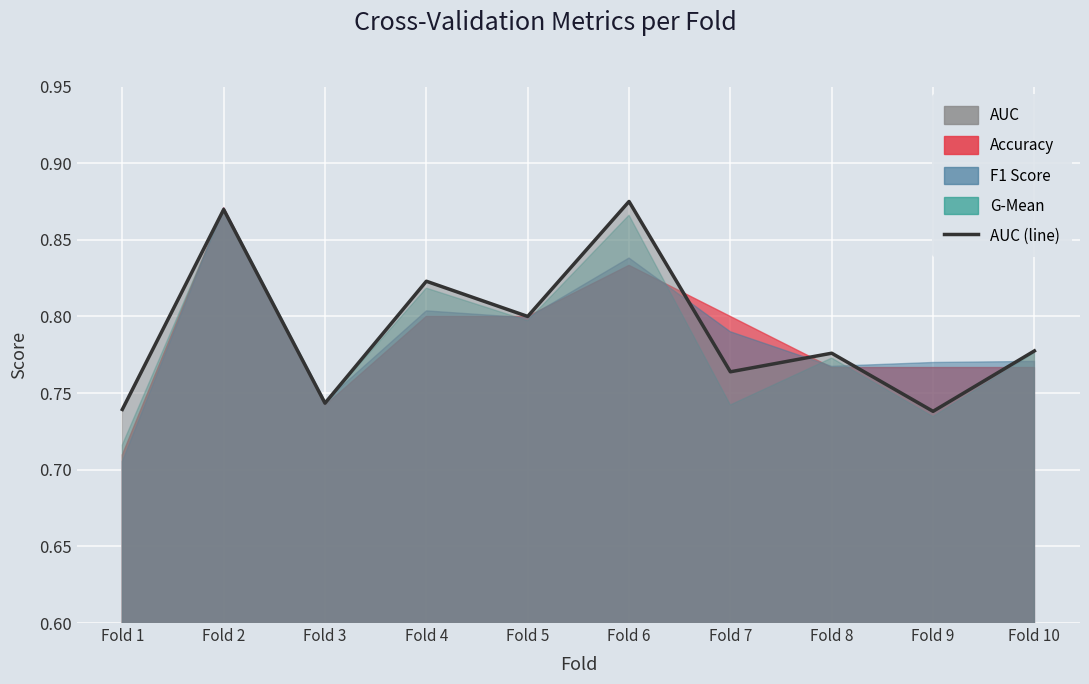

List the labels in order of value, smallest first.

Fold 9, Fold 1, Fold 3, Fold 7, Fold 8, Fold 10, Fold 5, Fold 4, Fold 2, Fold 6